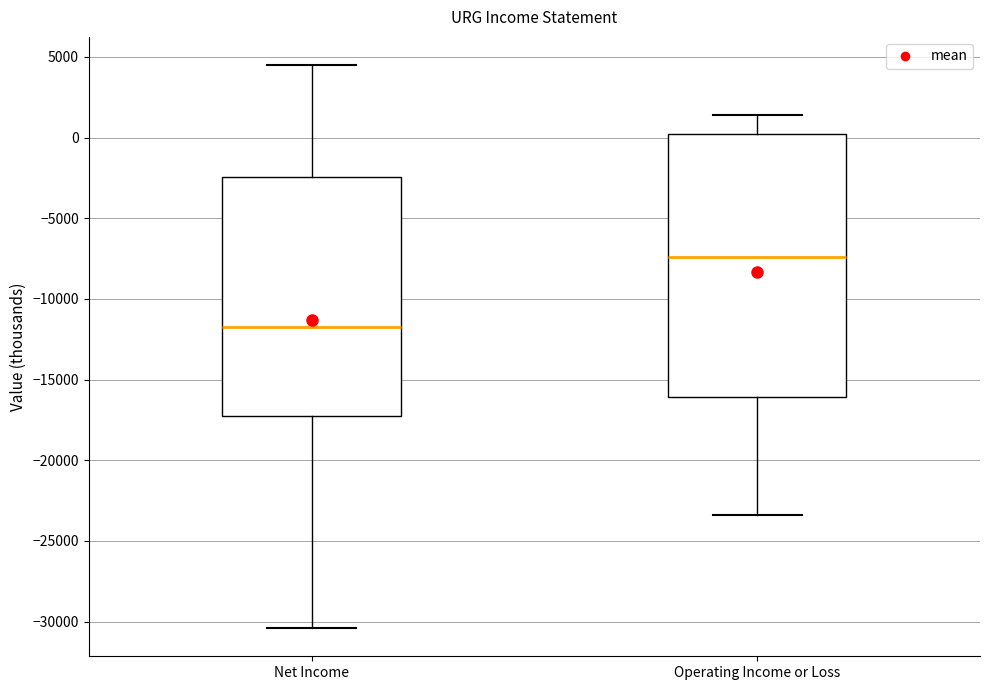

Comparing the boxes themselves (not the whiskers), which one is the tallest?

Operating Income or Loss